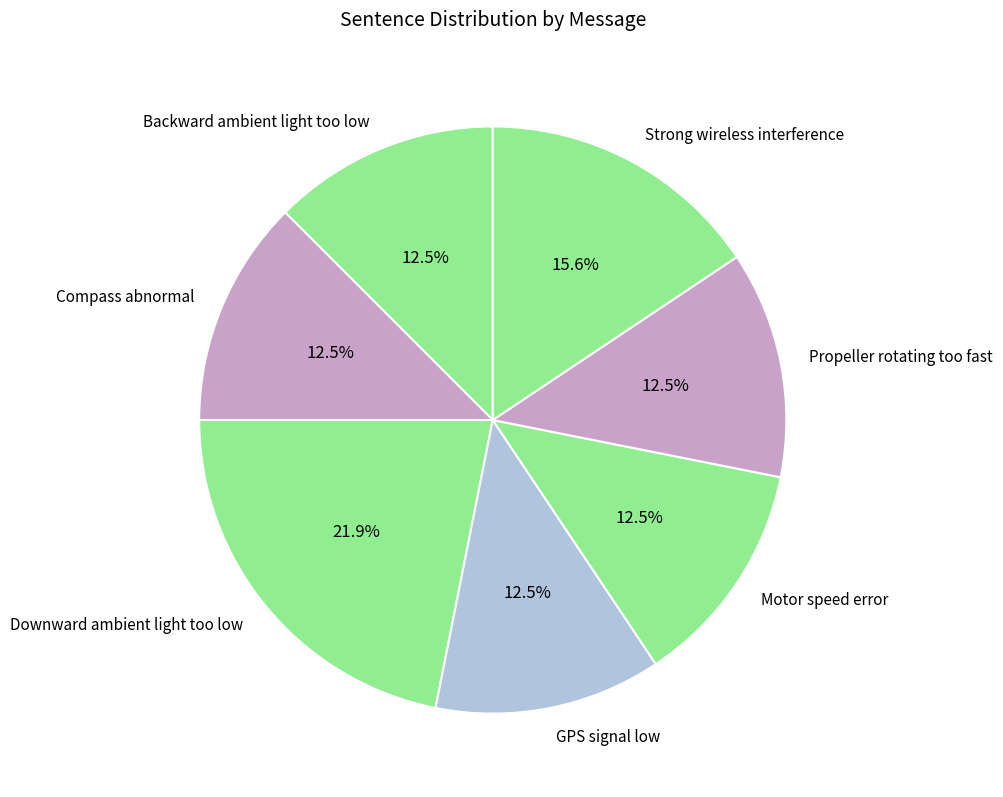

Which slice is the largest?

Downward ambient light too low